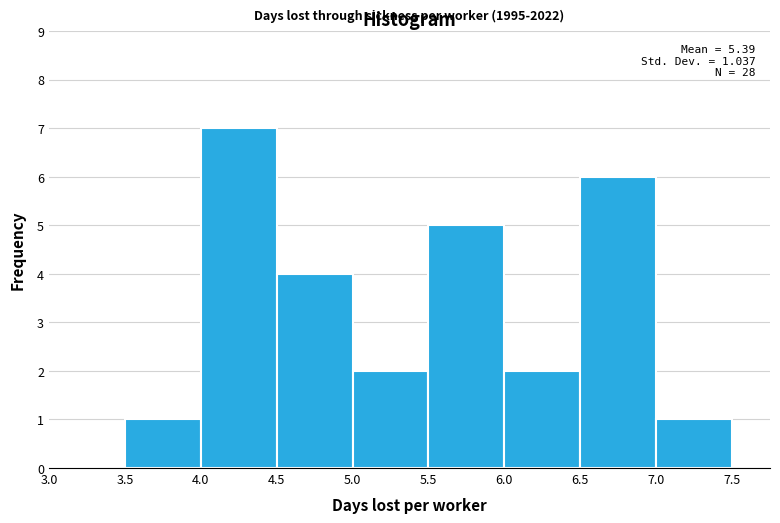

Which range on the x-axis has the tallest bar?

4.0 to 4.5